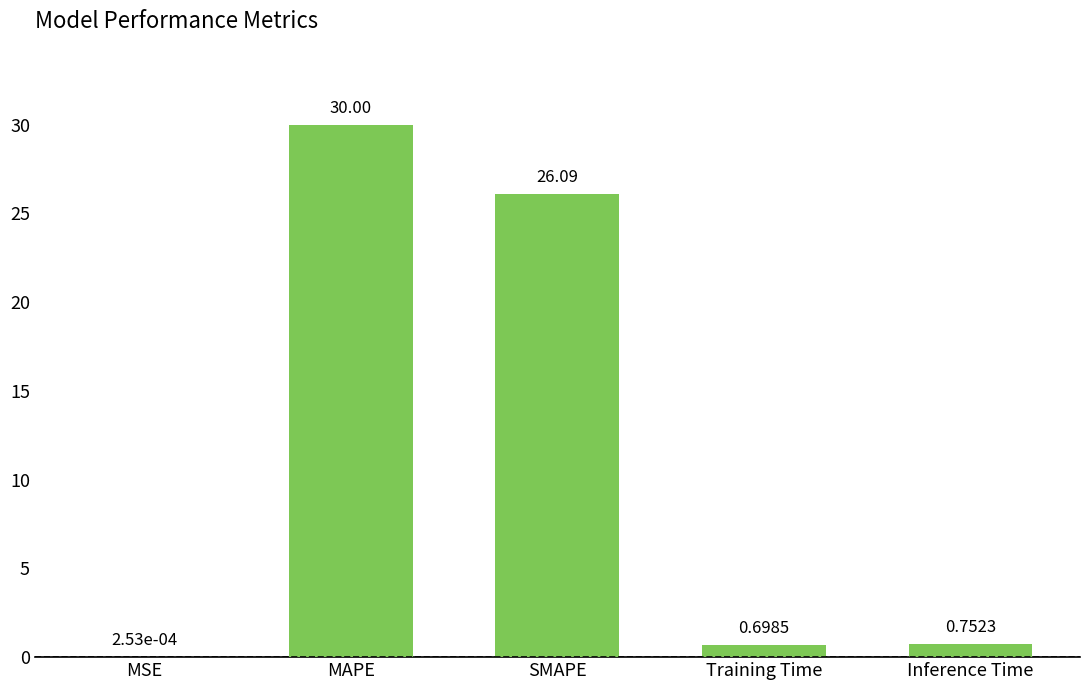

At which category does the chart reach its peak across all series?

MAPE